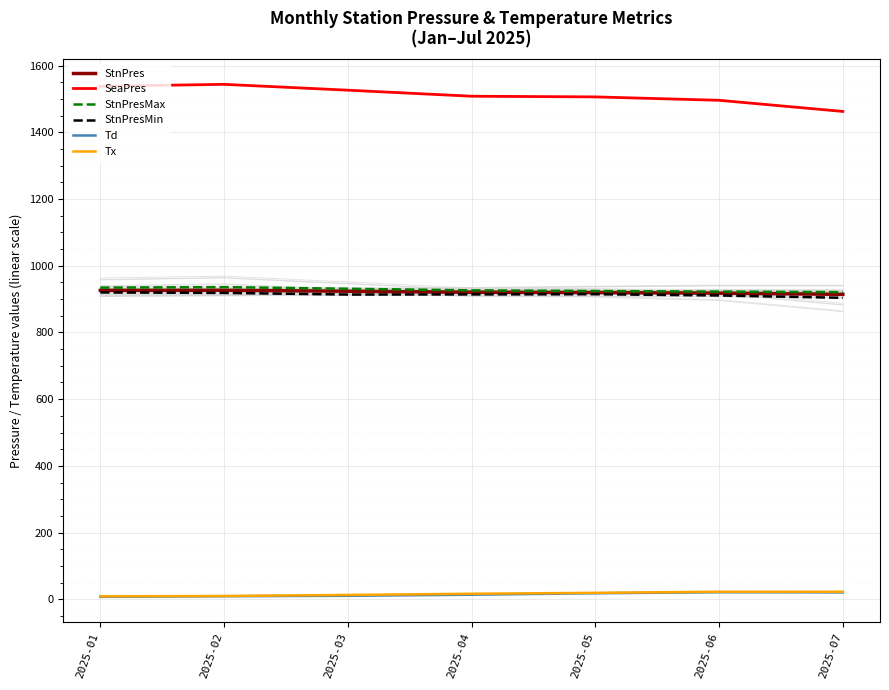

How many data points in StnPres are less than 920?

3